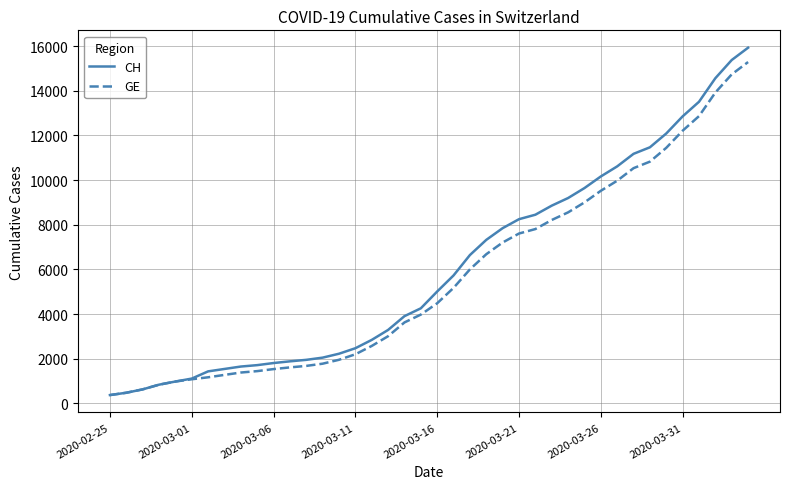

How many values in the GE series are below 4485?

20